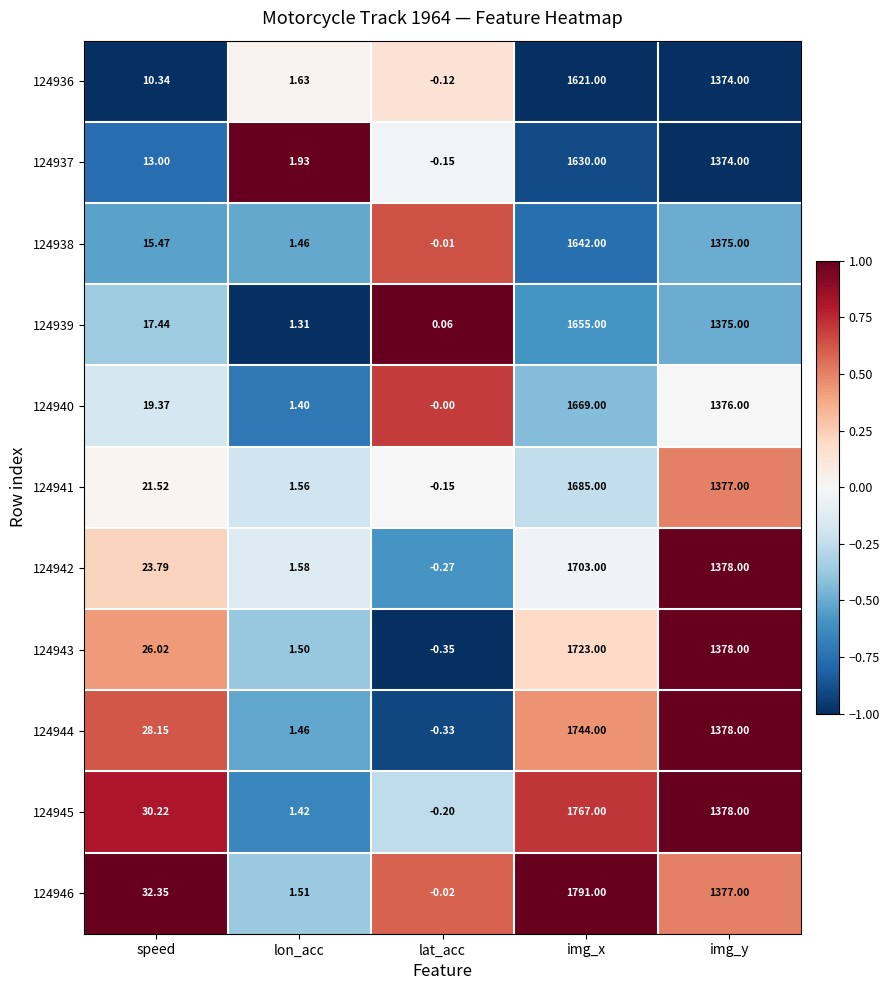

Is the value of 124944 at lon_acc greater than the value of 124945 at img_x?

No